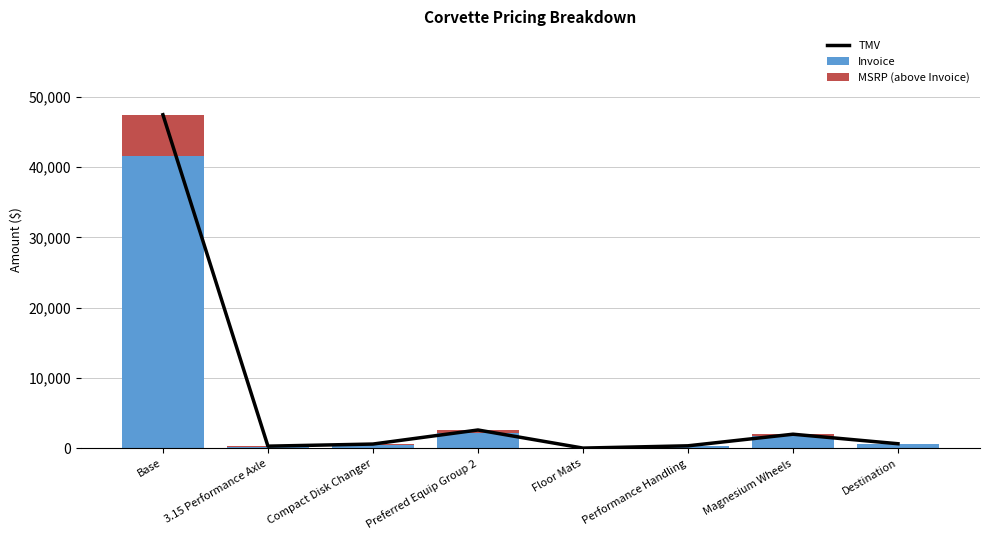

Which series has the largest total across all categories?

TMV